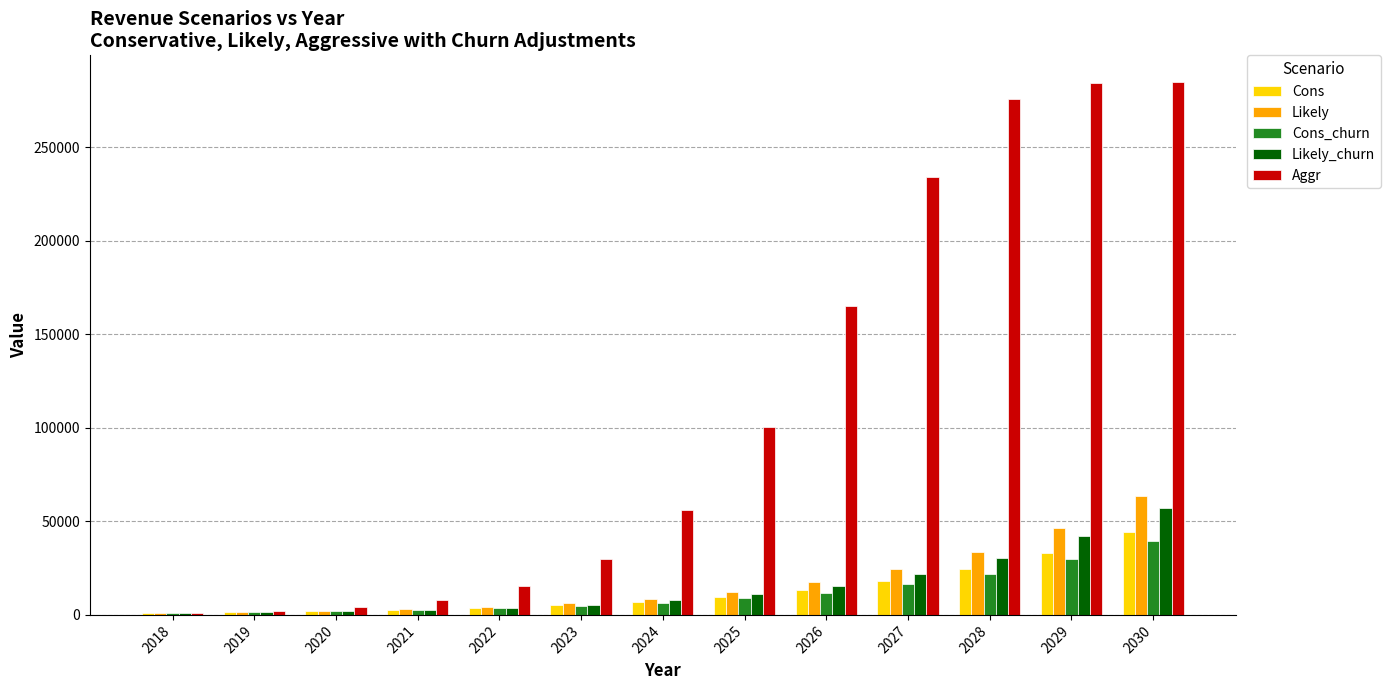

At which label does Cons_churn reach its peak?

2030